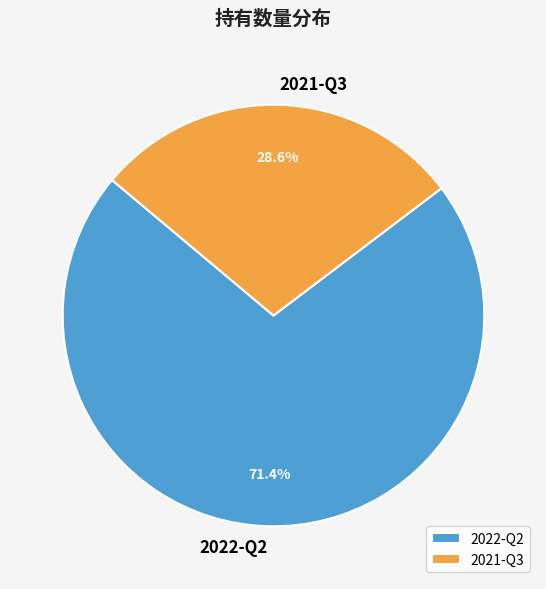

To the nearest percent, what is the average slice percentage?

50%